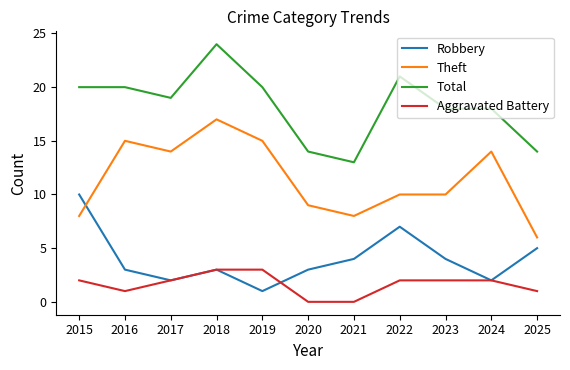

What is the spread (max minus min) of values at 2022?

19